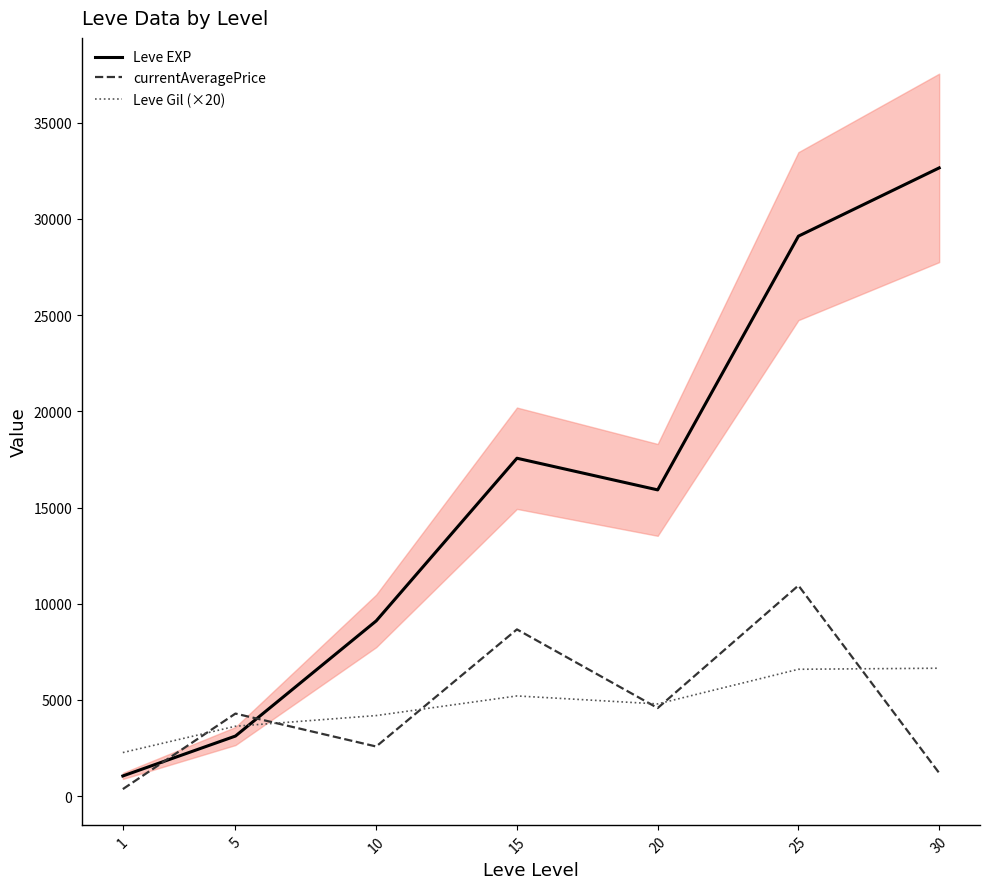

Which series changed the most between 15 and 30?

Leve EXP